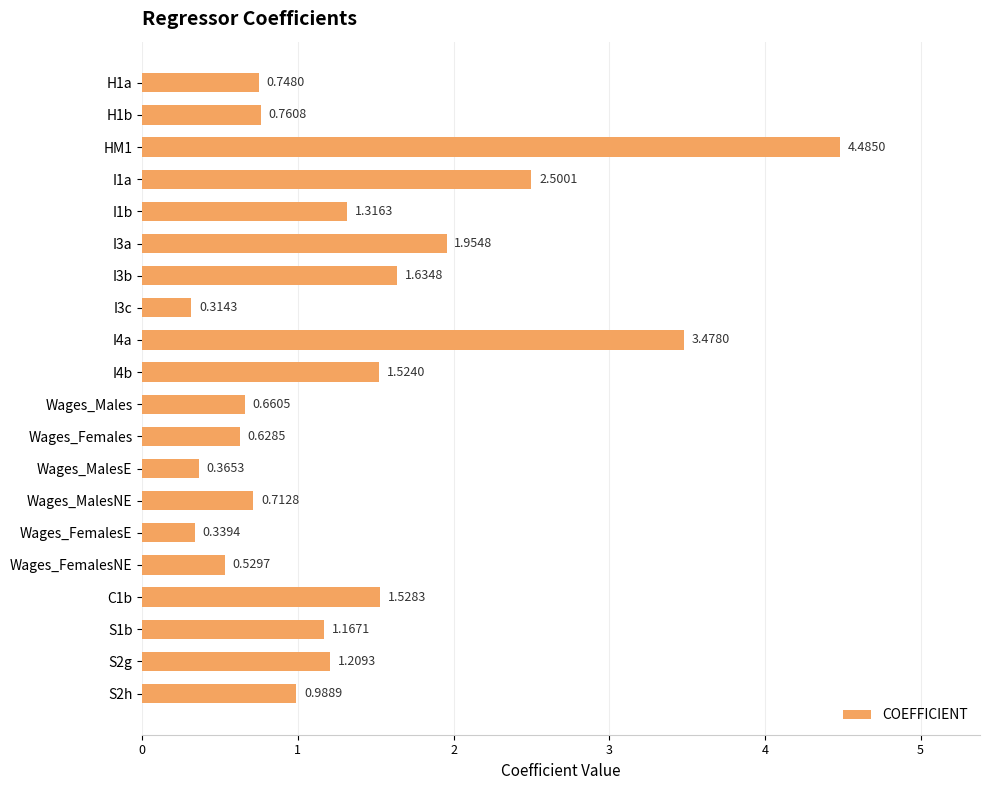

What is the sum of the values at I3c and I4a?

3.8